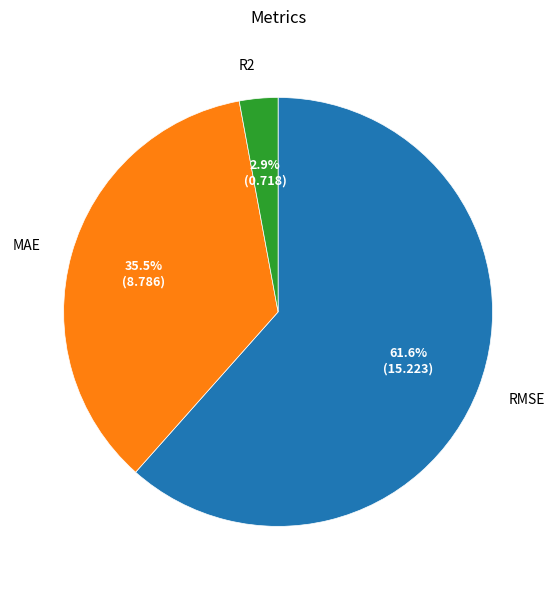

The RMSE slice represents 62% of the pie. True or false?

True